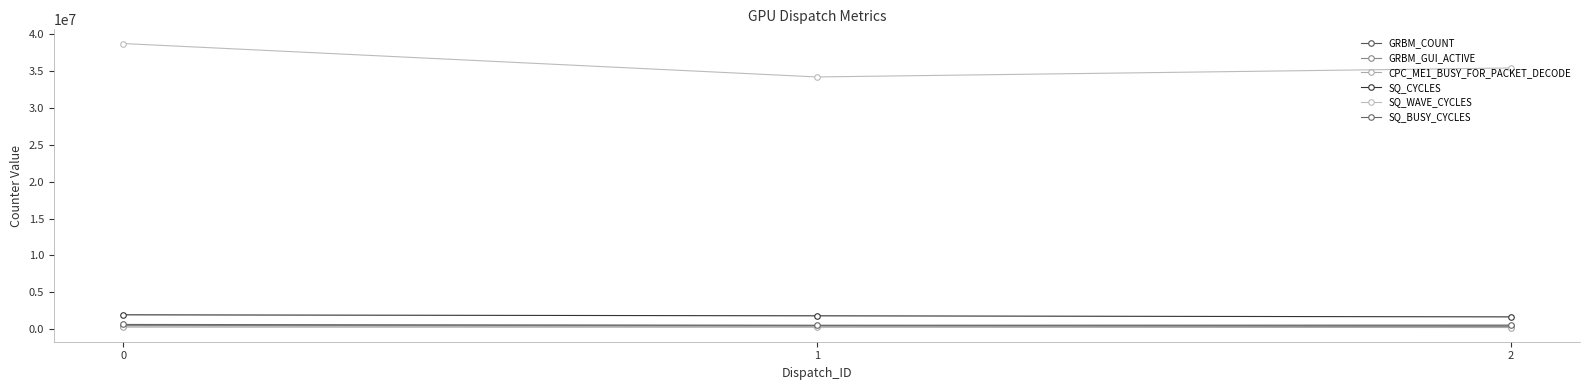

What is the difference between the second highest and minimum values in the GRBM_COUNT series?

35940